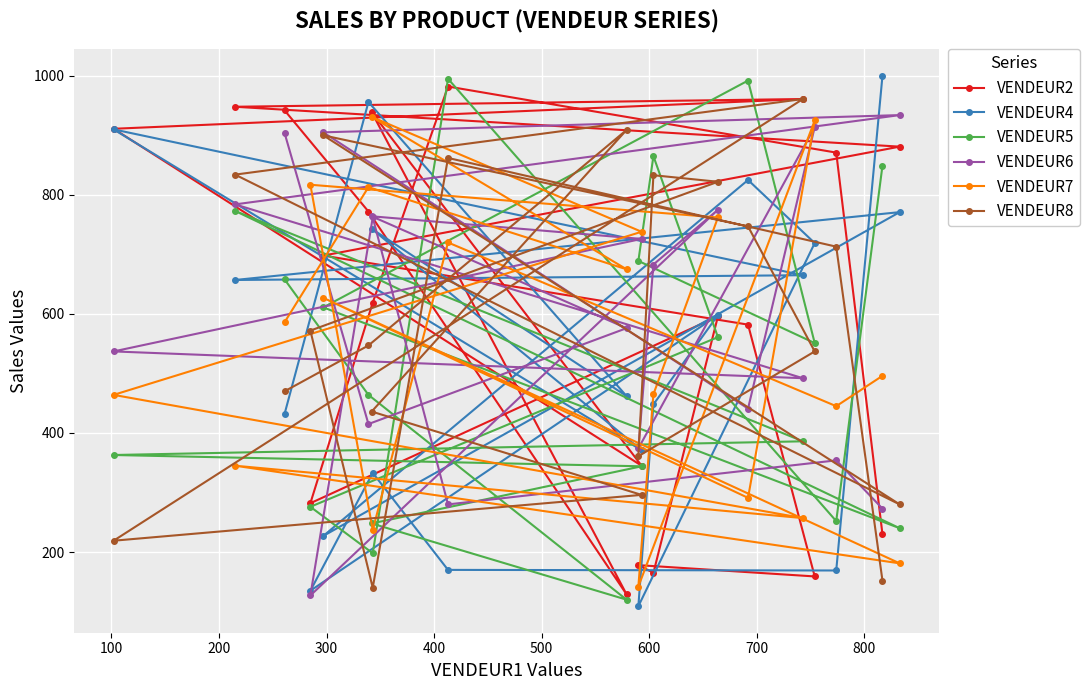

Rank the series by their maximum value, from highest to lowest.

VENDEUR4, VENDEUR5, VENDEUR2, VENDEUR8, VENDEUR6, VENDEUR7